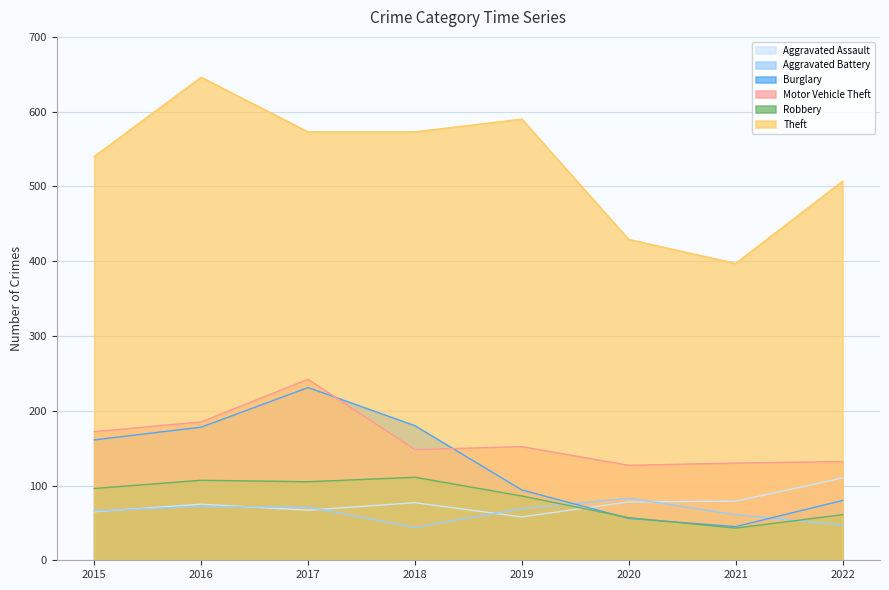

True or false: Aggravated Battery has a value of 44 at 2018.

True